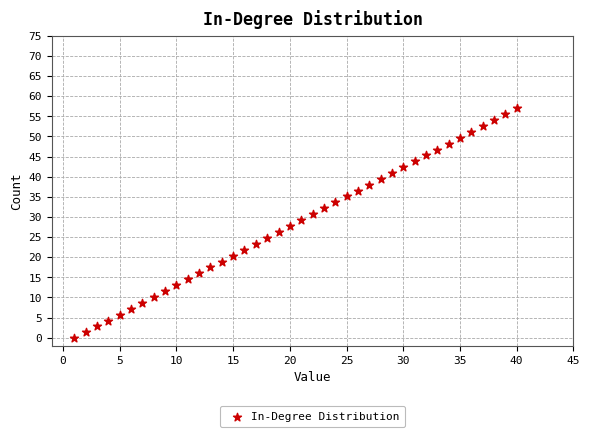

What is the range of Y values (max minus min)?

57.0